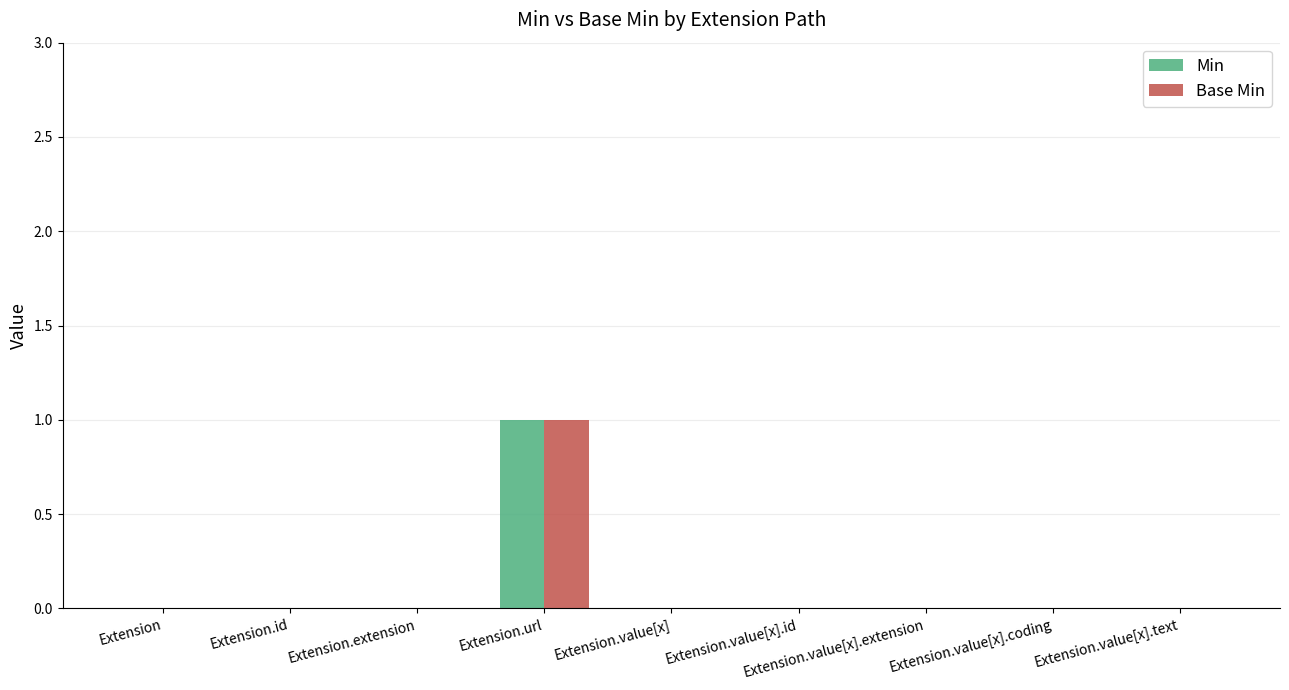

How many groups of bars are there?

9